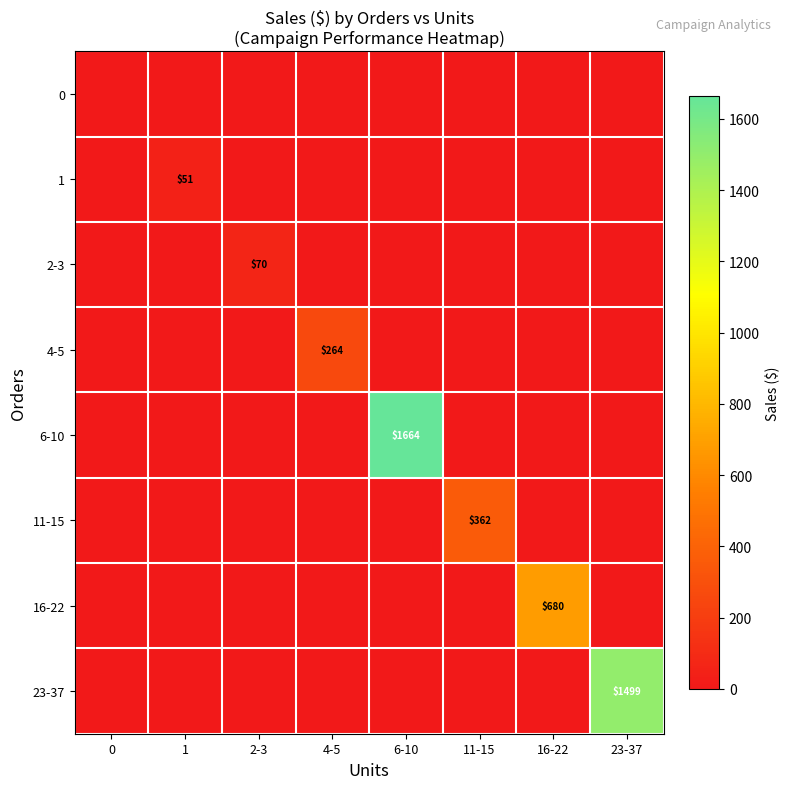

Is it true that 11-15 equals 134 at 11-15?

False